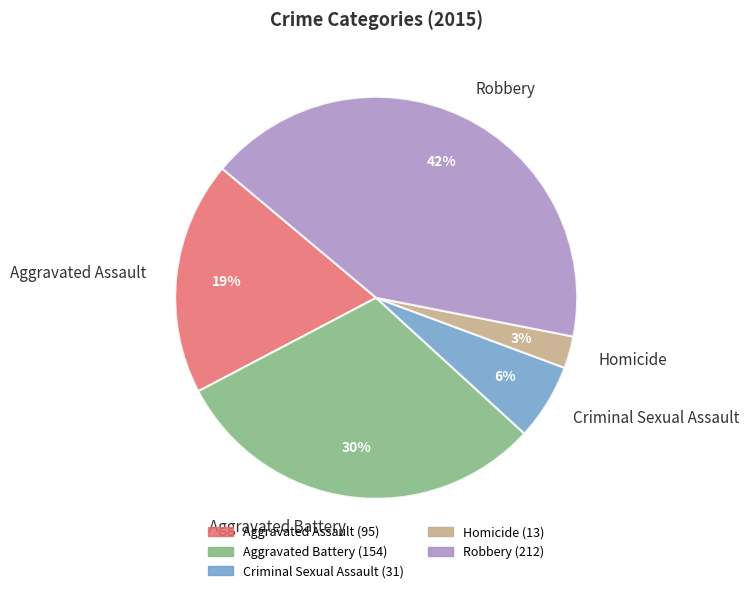

Approximately how many times larger is the value at Robbery compared to Aggravated Assault?

2.2